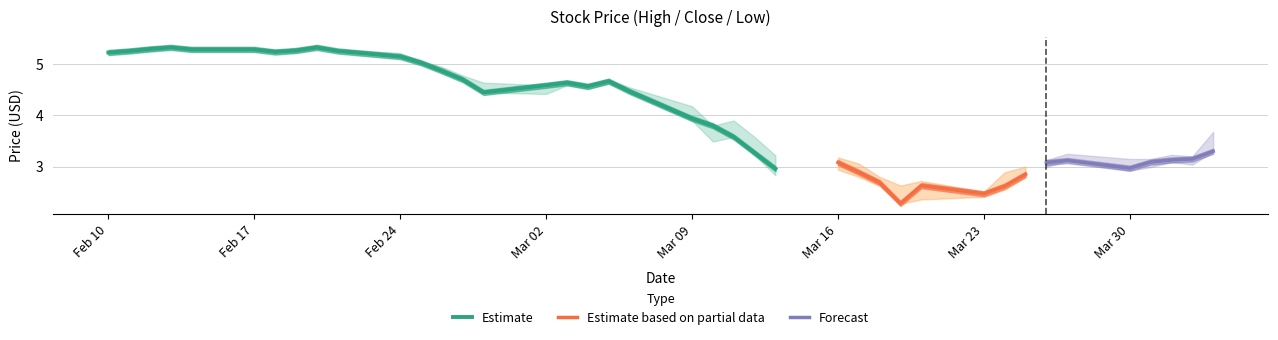

Which has a higher value, 2020-02-10 or 2020-02-11?

2020-02-11